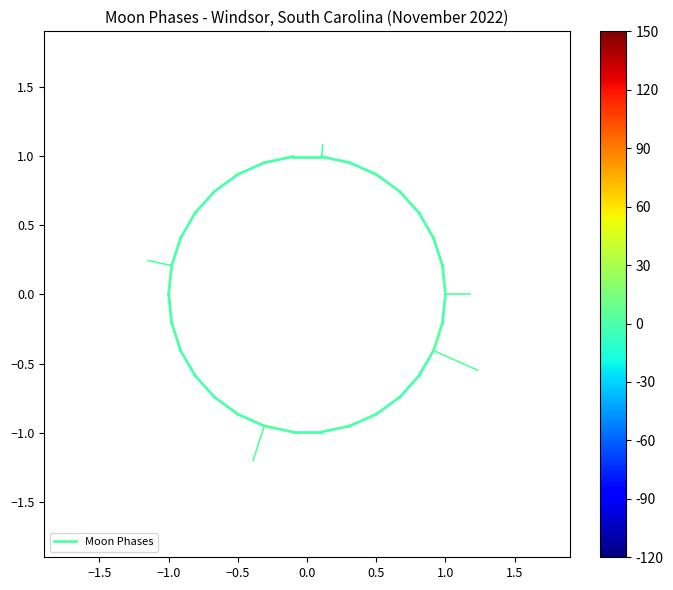

What is the greatest value displayed?

0.2